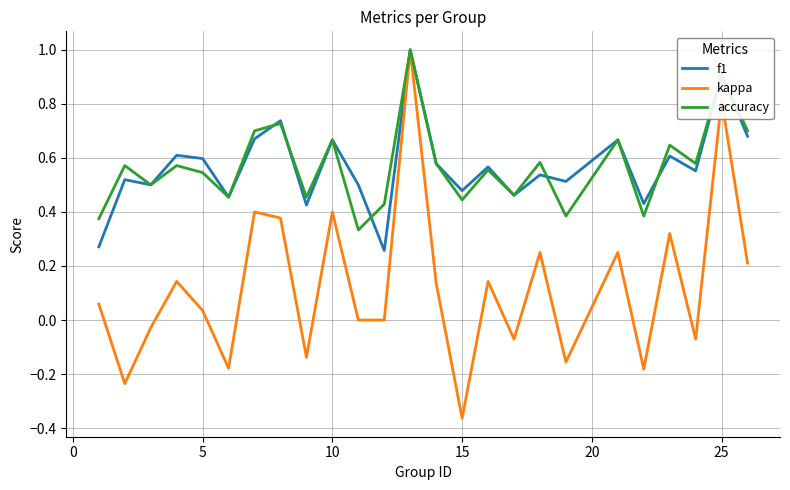

How many interior local valleys does the f1 series have?

9